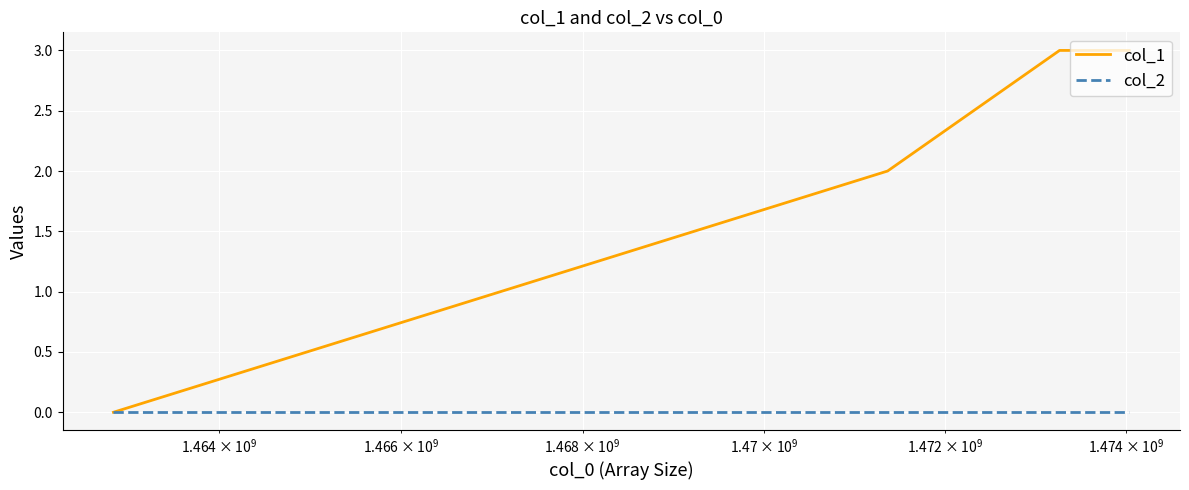

Which series has the largest total across all categories?

col_1